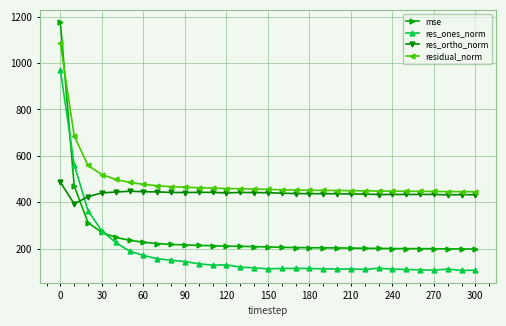

True or false: residual_norm and res_ones_norm intersect in this chart.

False